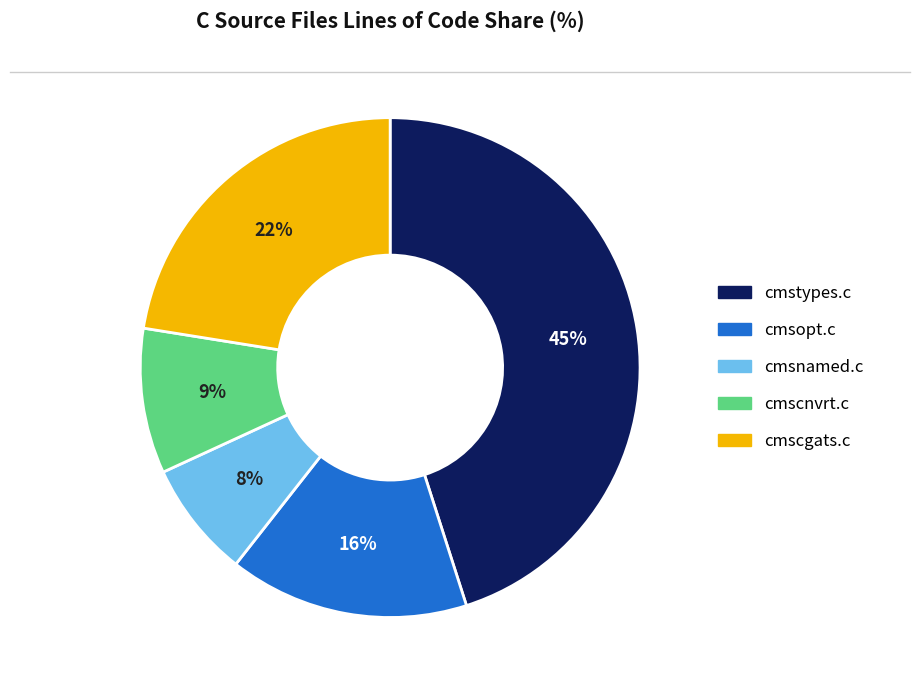

Does cmscnvrt.c represent more than half of the total?

No